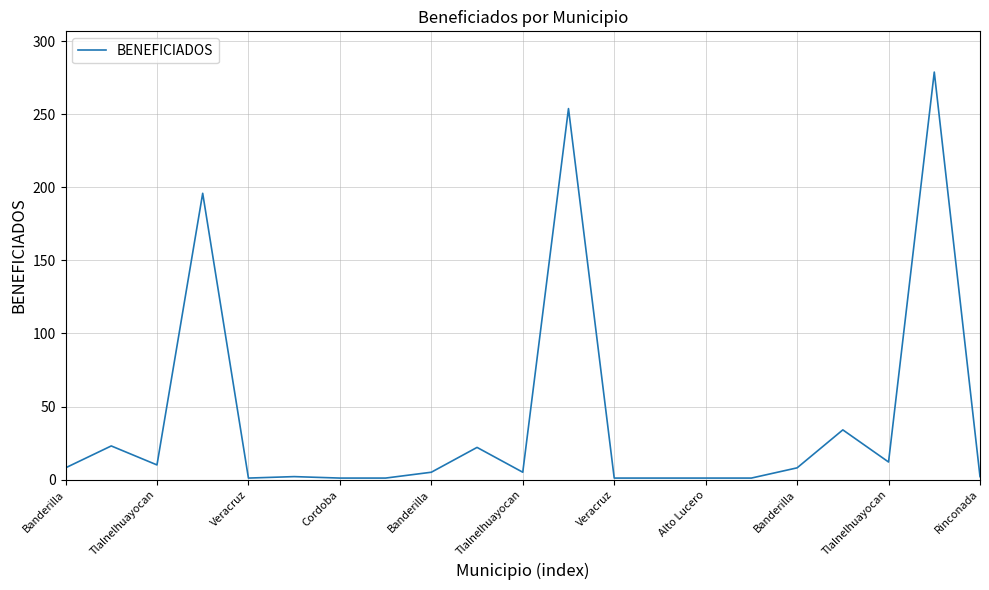

What is the difference between the maximum and minimum values?

278